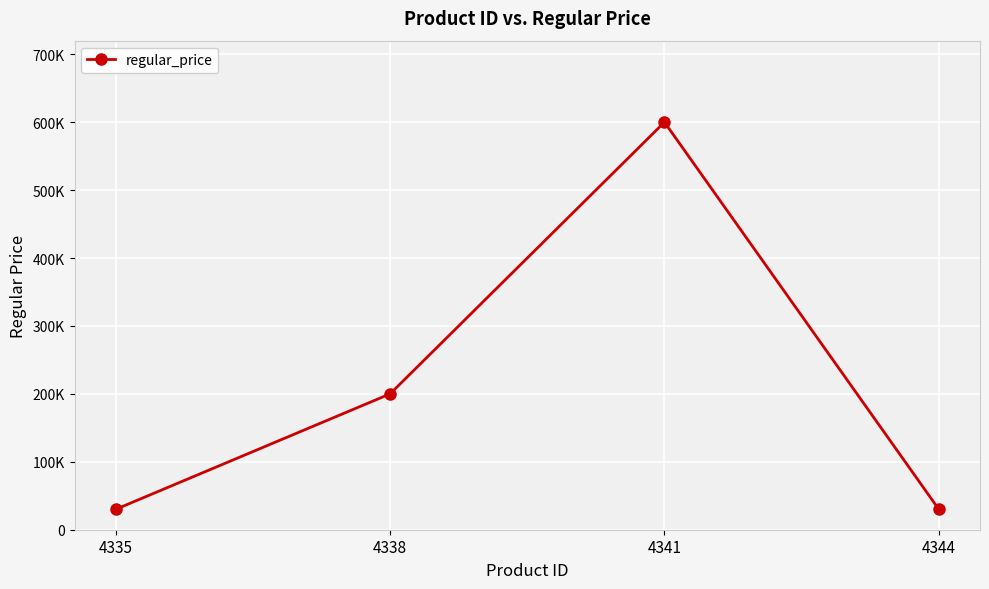

What is the sum of all values?

860000